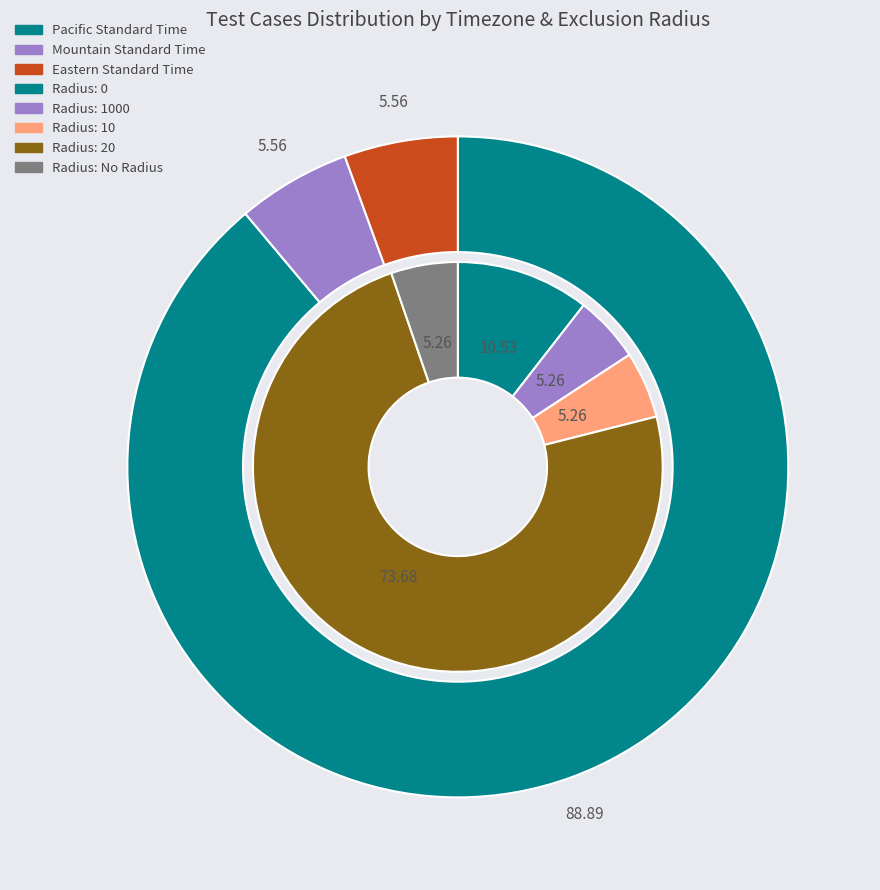

Count the number of slices in the pie.

3